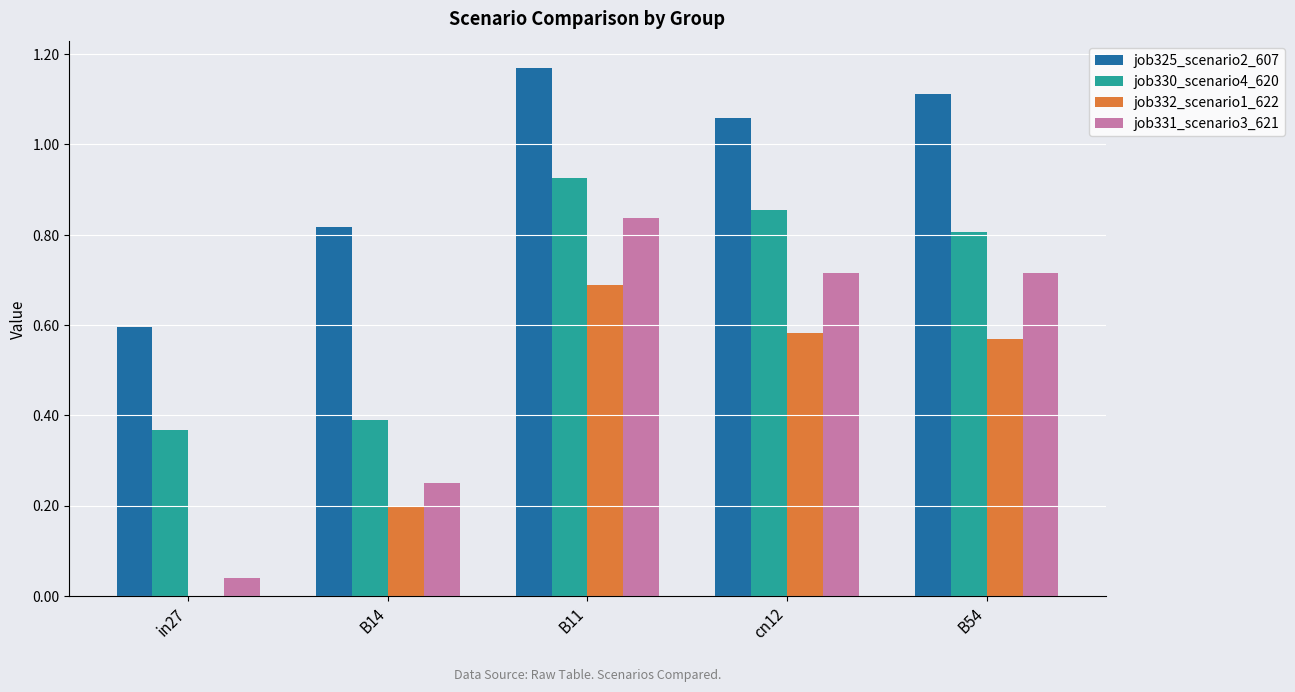

What is the sum of the job332_scenario1_622 values at B11 and cn12?

1.3